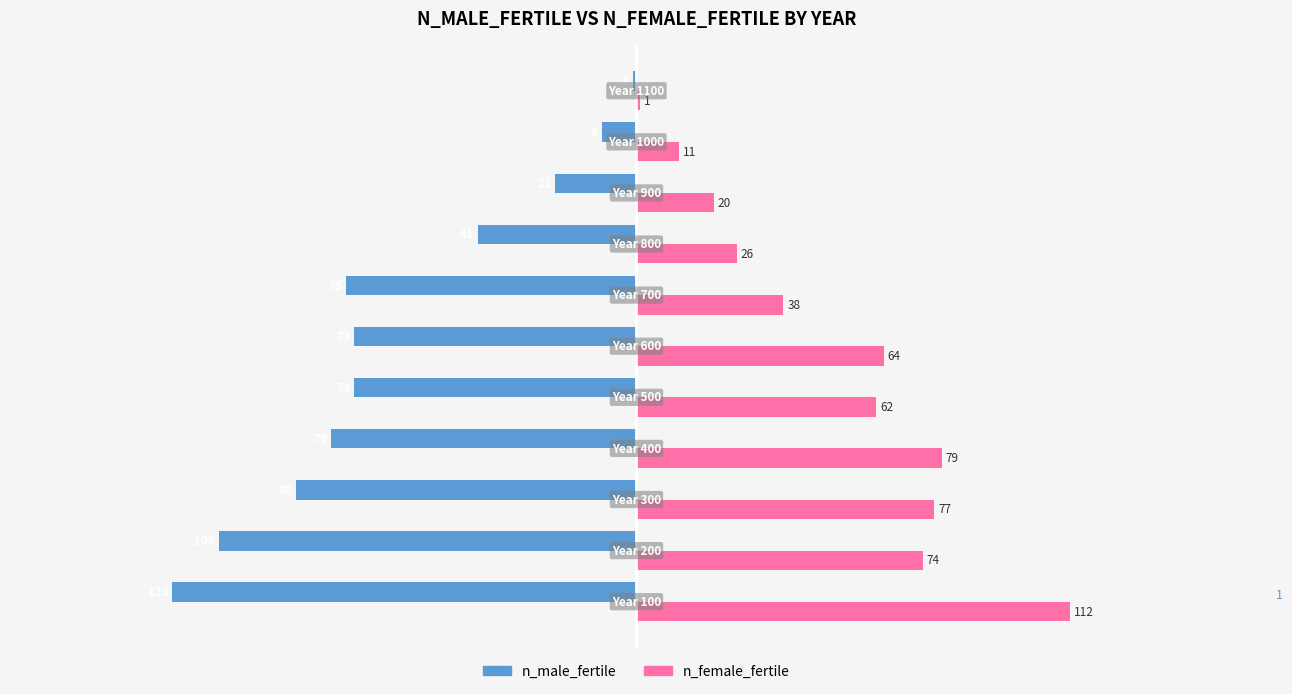

Is it true that n_male_fertile equals -41 at 800?

True